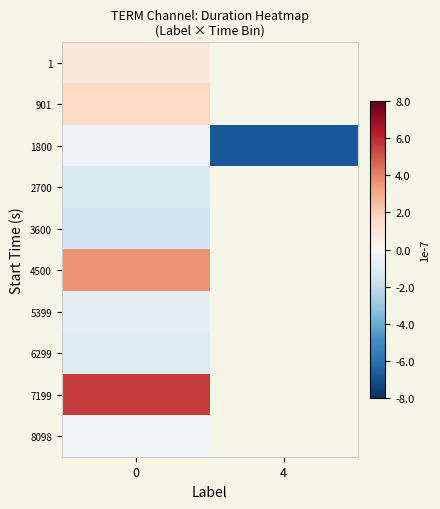

Which label corresponds to the smallest value in the chart?

4